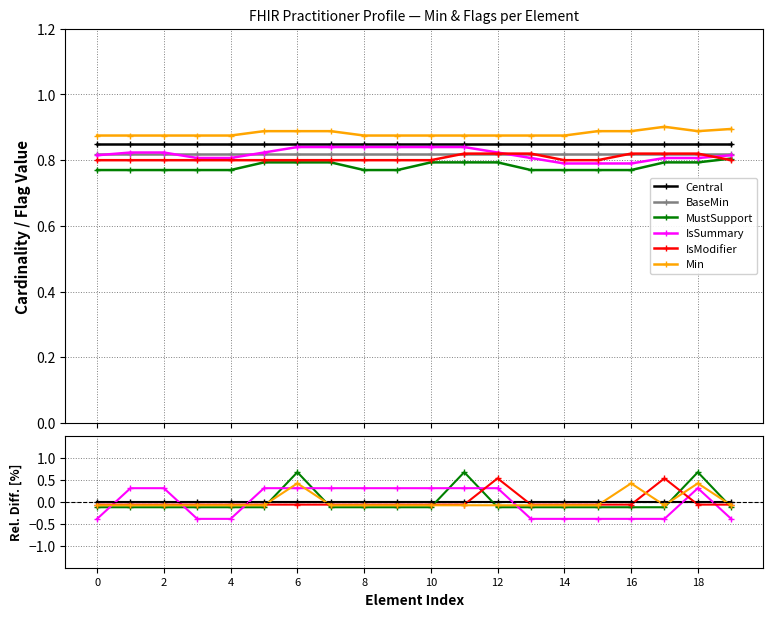

True or false: MustSupport has more than 2 points higher than both neighbors.

True